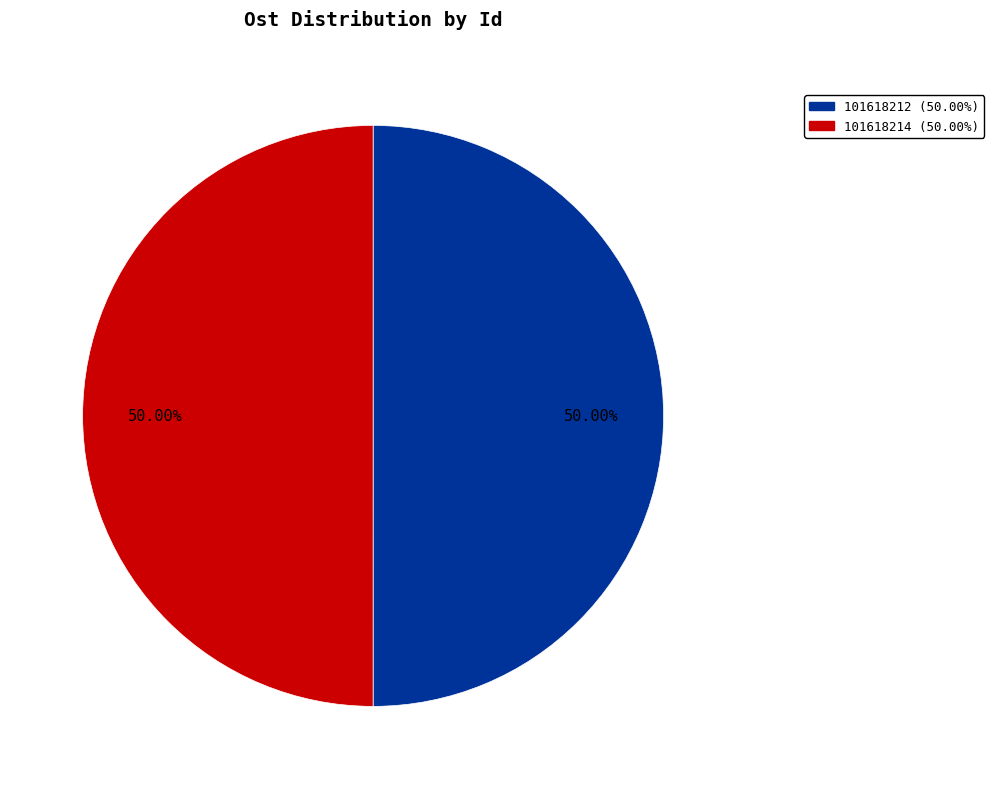

Approximately how many times larger is the value at 101618214 compared to 101618212?

1.0